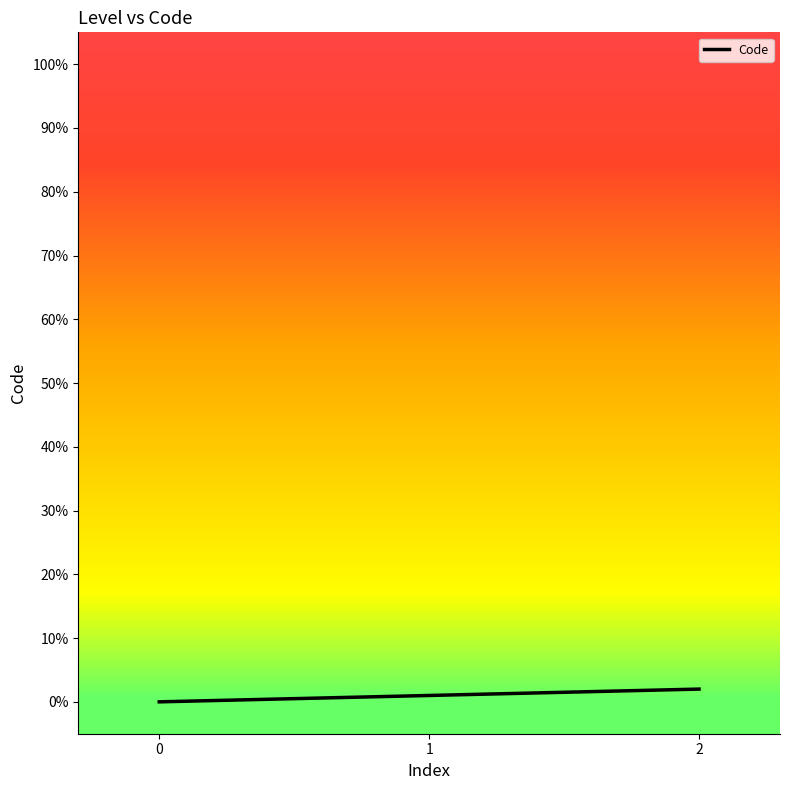

How many distinct data groups are displayed?

1